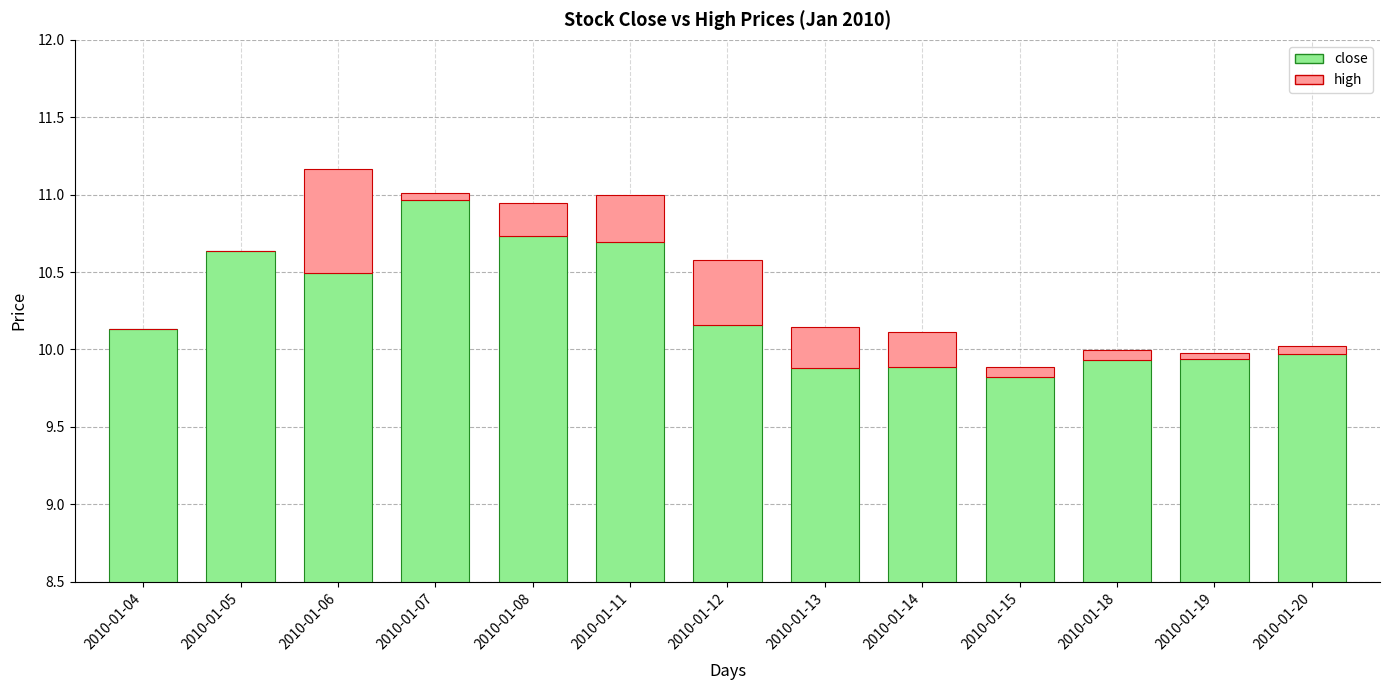

The value of high at 2010-01-07 is 0.0. True or false?

False